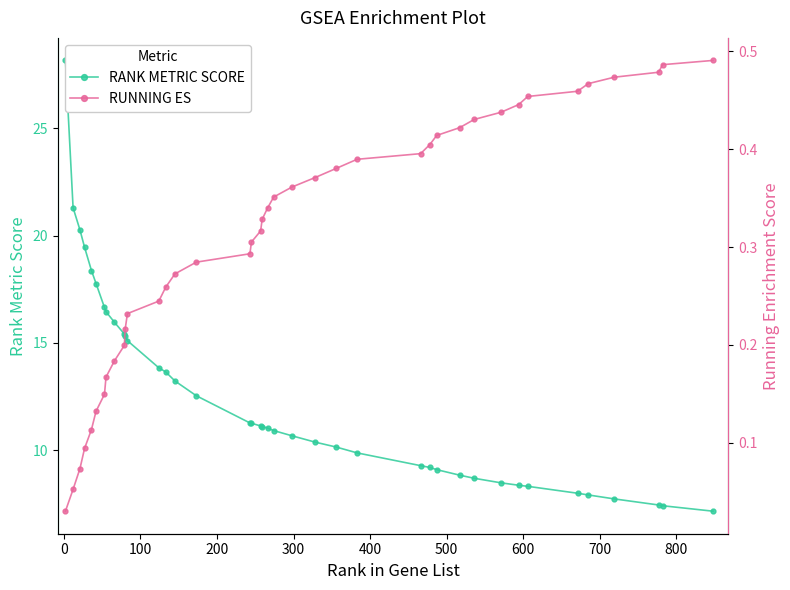

What is the difference between the maximum and minimum values in the RANK METRIC SCORE series?

21.0